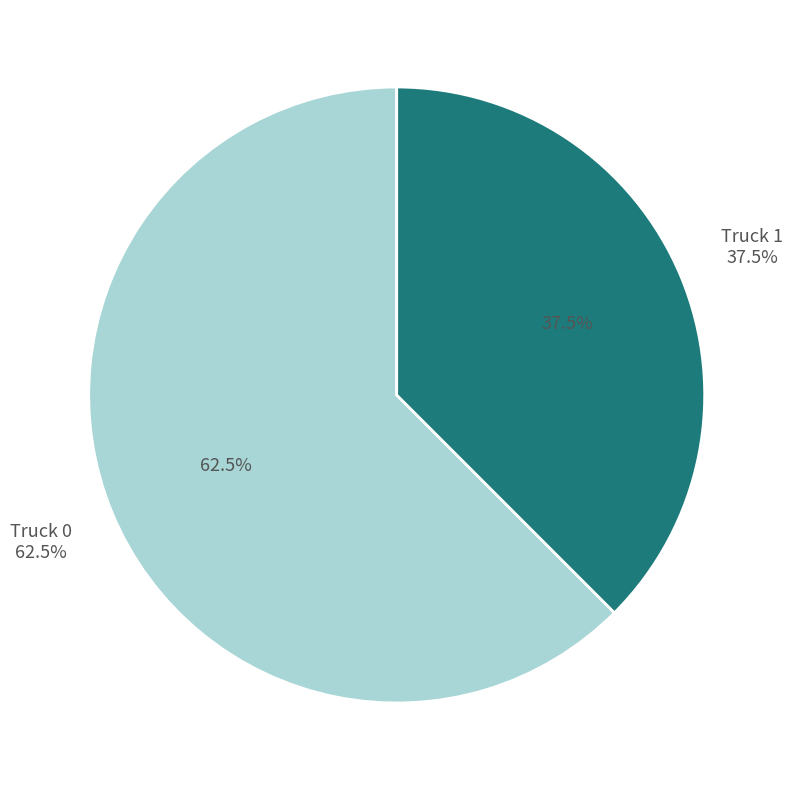

Is it true that Truck 1 is 24% of the pie?

False